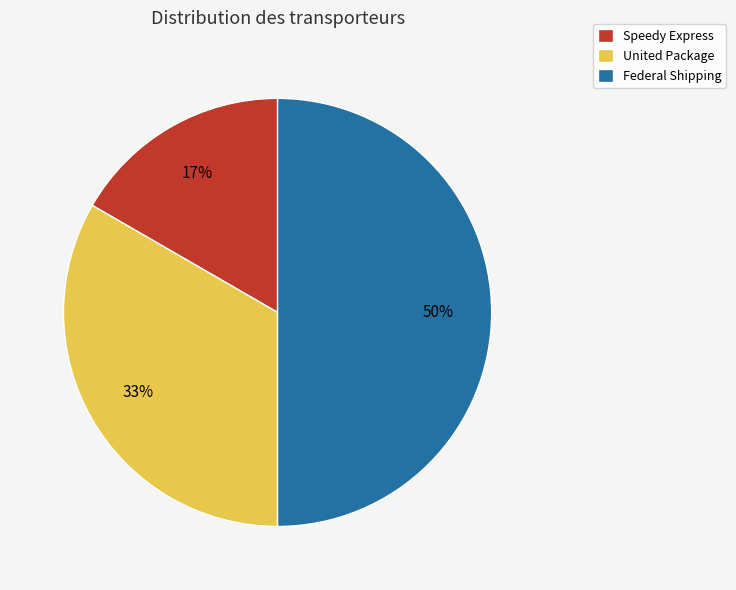

The Speedy Express slice represents 17% of the pie. True or false?

True